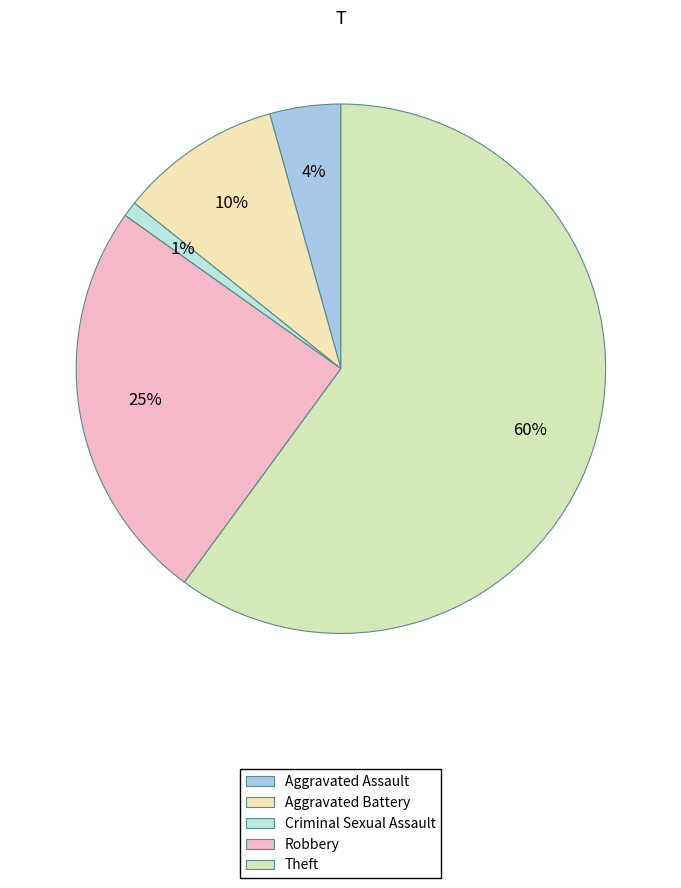

What percentage do Aggravated Assault and Theft together represent?

64.4%